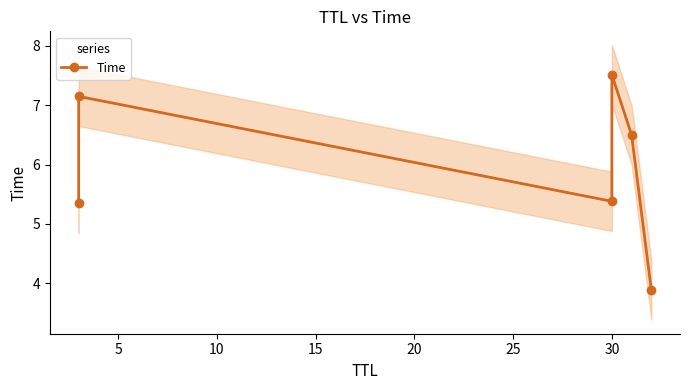

What is the average value?

6.0